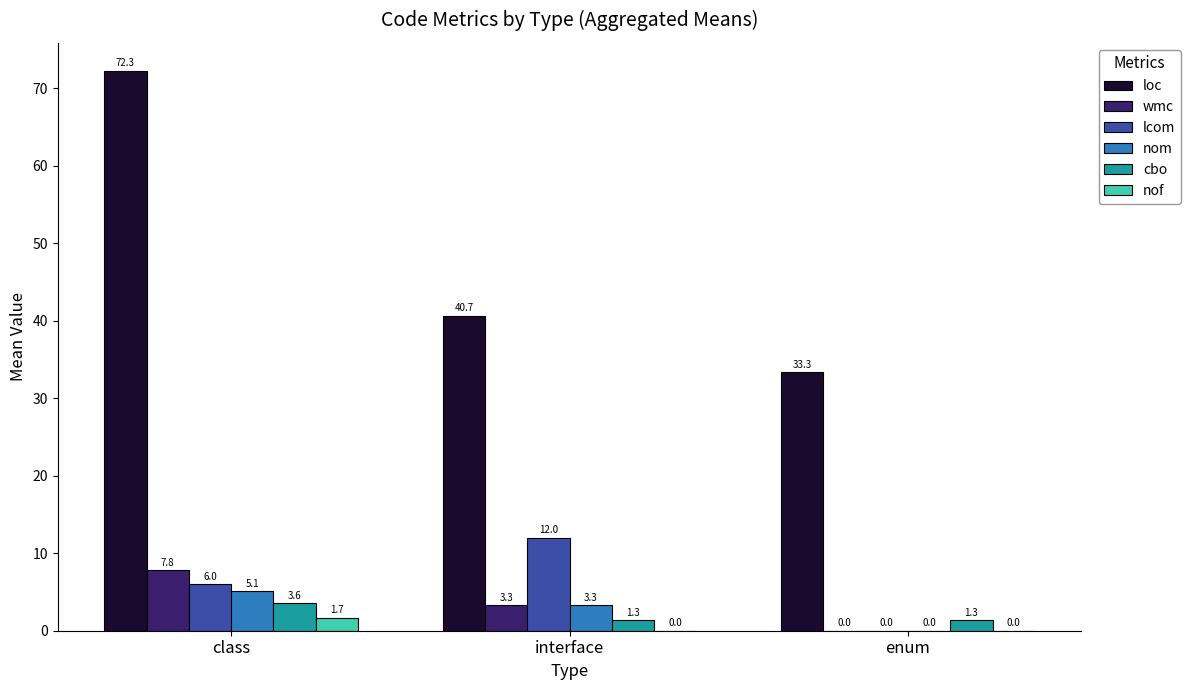

Read the nof value at class.

1.7